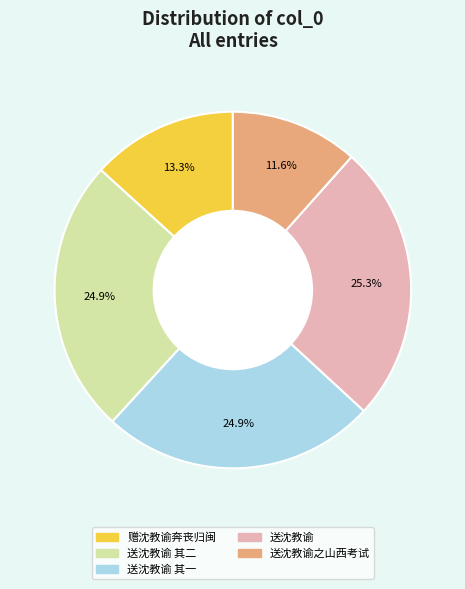

Is there a majority slice in this chart?

No